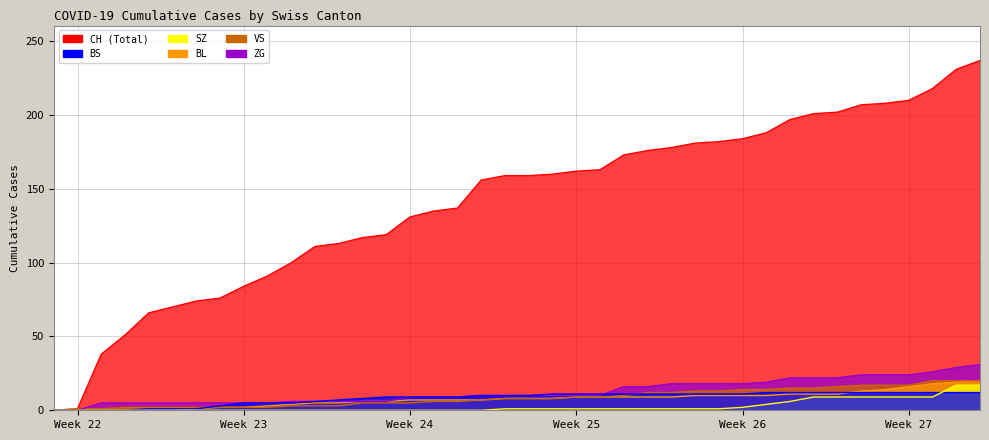

How many data points in SZ are less than 1?

19